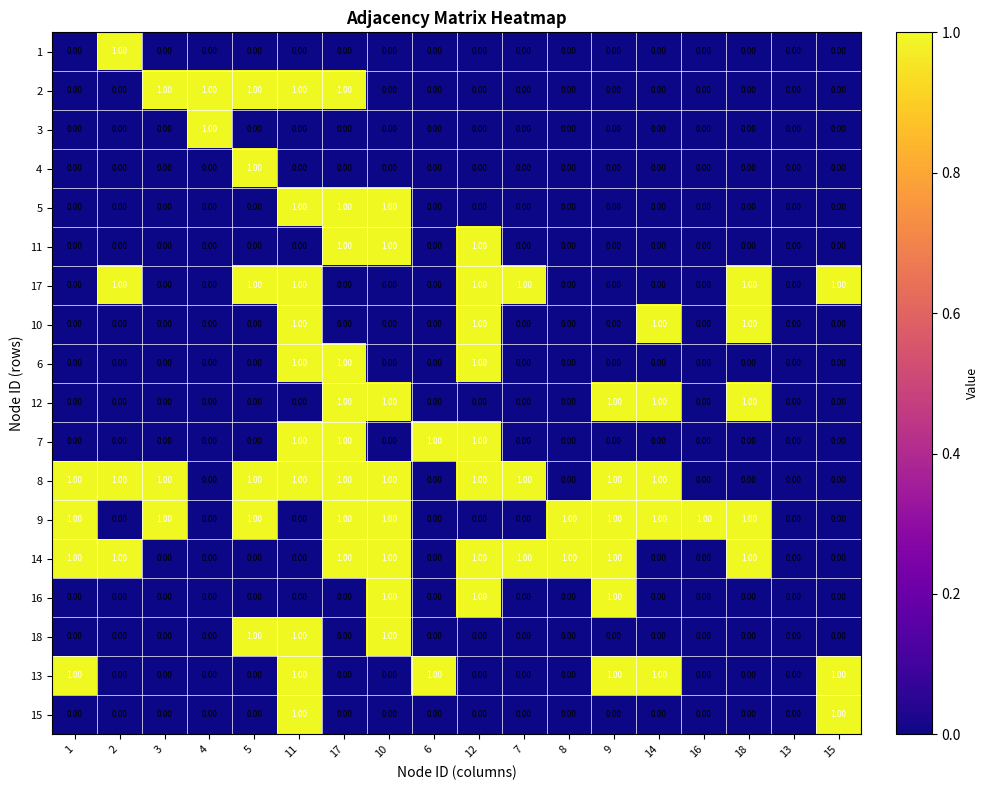

How many distinct data groups are displayed?

18